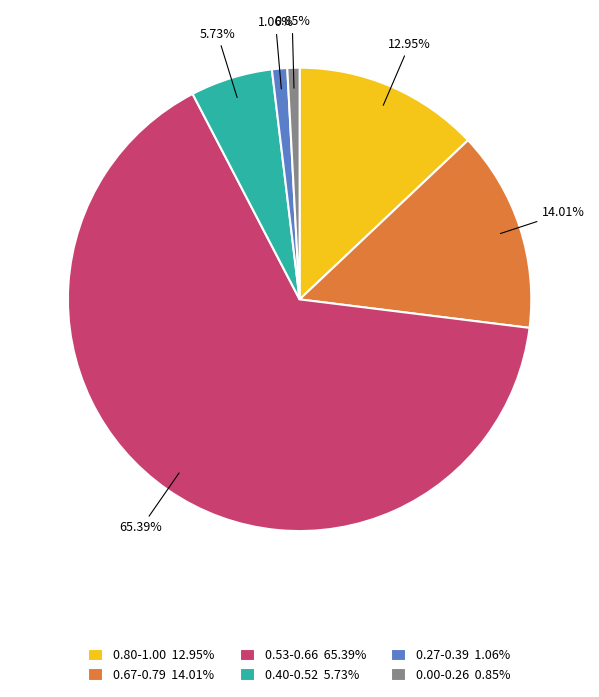

Between 0.40-0.52 5.73% and 0.27-0.39 1.06%, which is larger?

0.40-0.52 5.73%